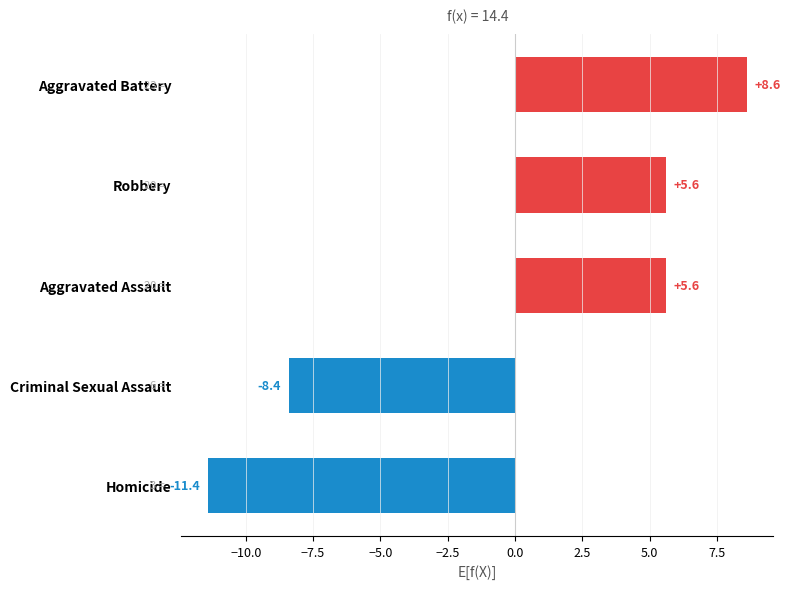

Reading bottom to top, extract all data points from this chart.

-11.4	-8.4	5.6	5.6	8.6